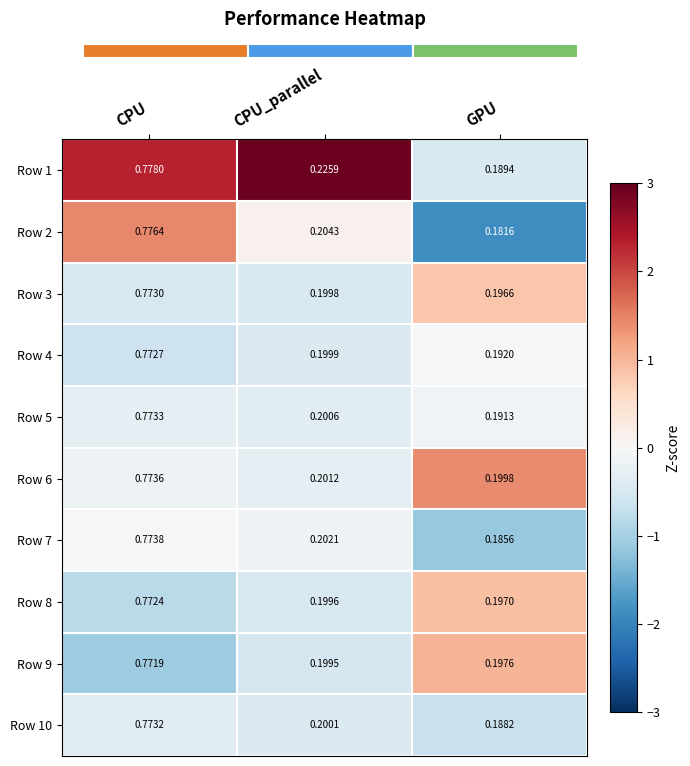

List the labels in order of Row 9 value, smallest first.

GPU, CPU_parallel, CPU